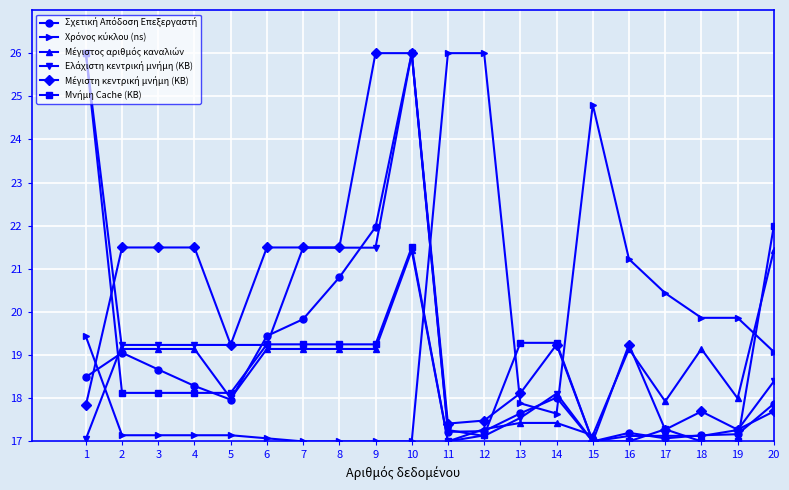

At which category is the sum across all series the highest?

10